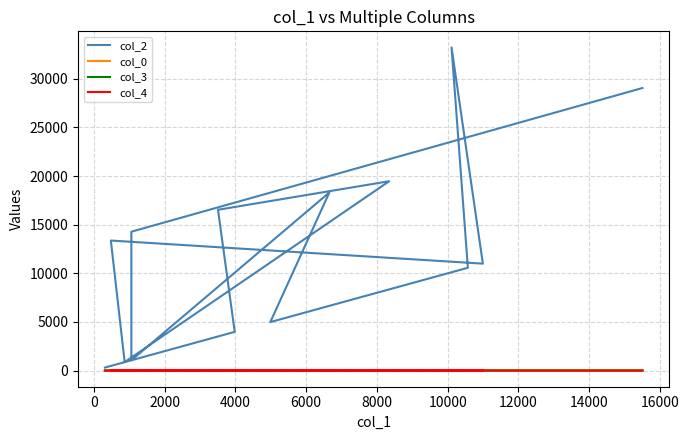

Where does the col_0 series first go above 18?

10000